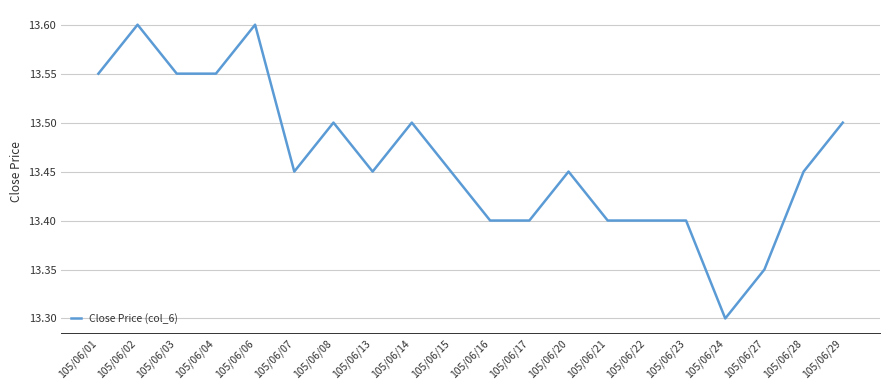

What is the difference between the maximum and minimum values?

0.3